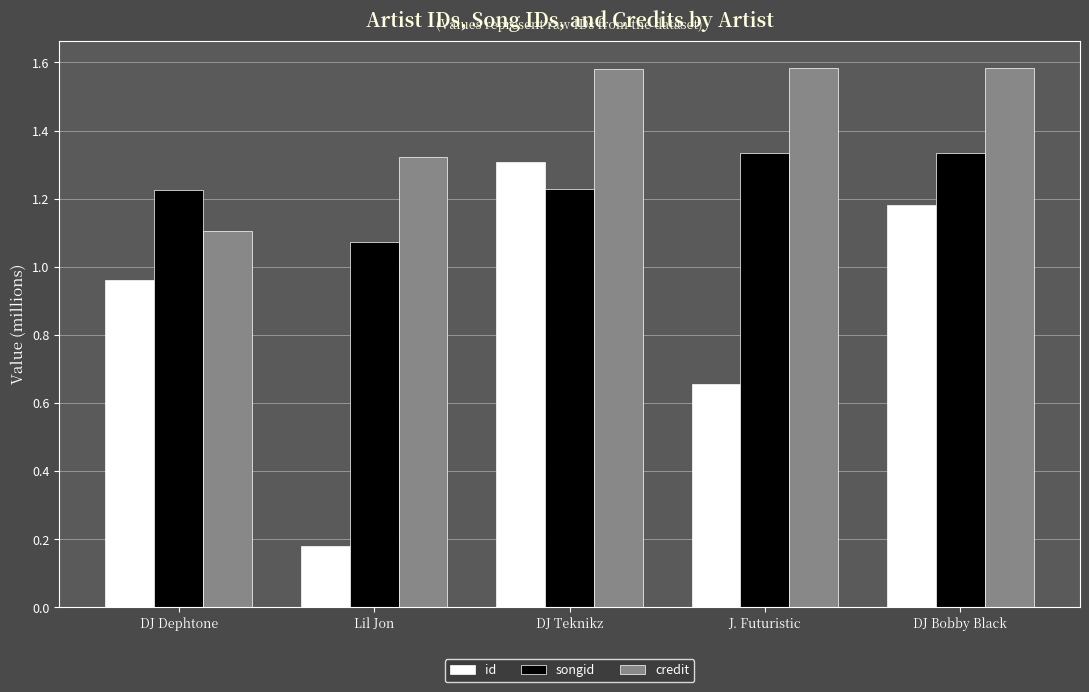

What is the label of the 4th bar from the right?

Lil Jon